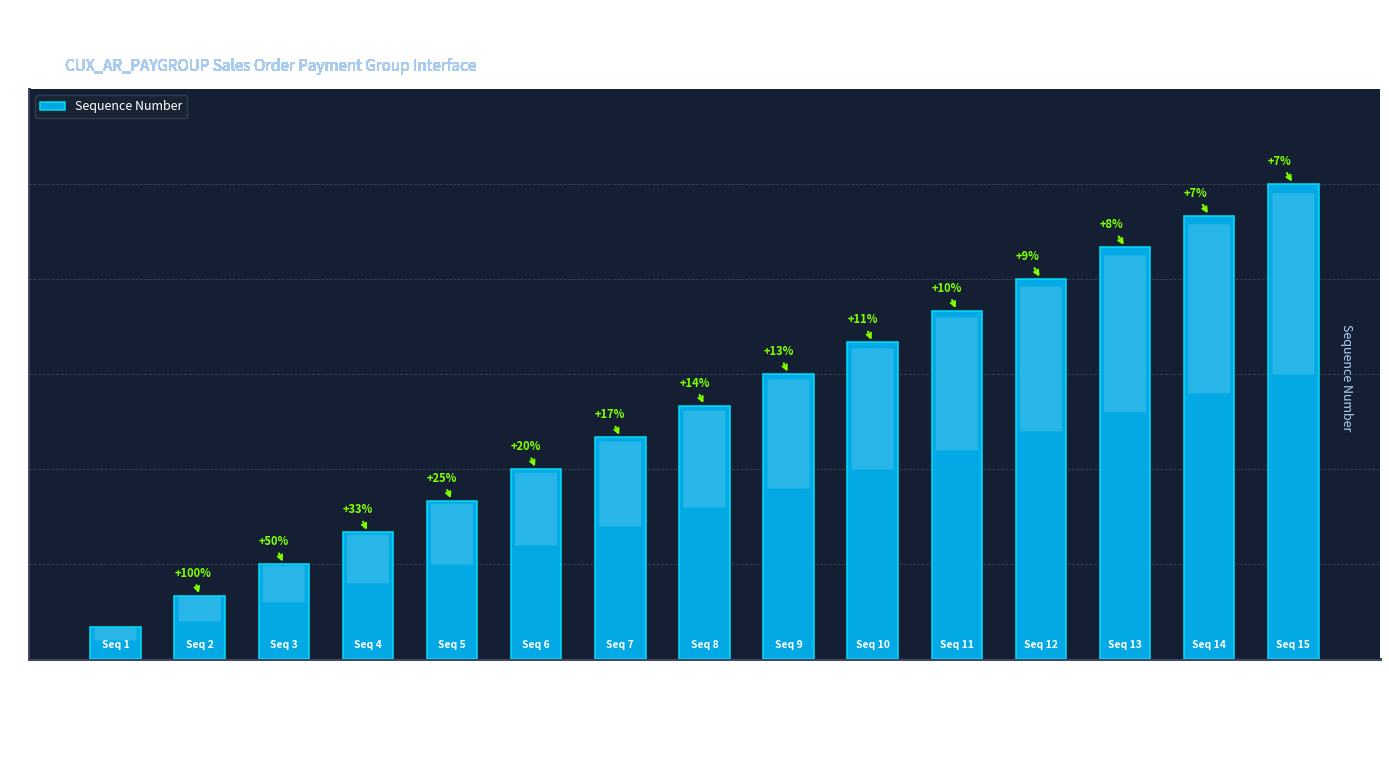

What is the difference between the maximum and minimum values?

14